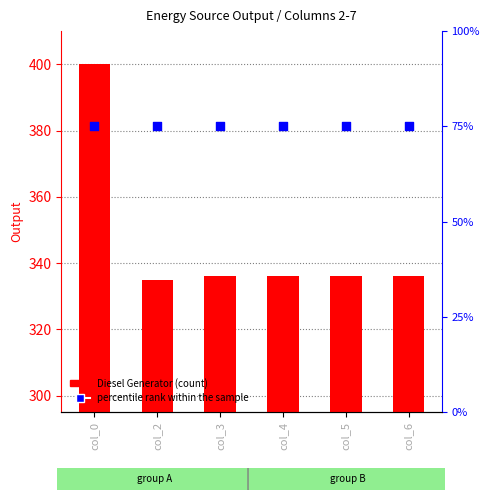

At how many categories does at least one series exceed 94?

6